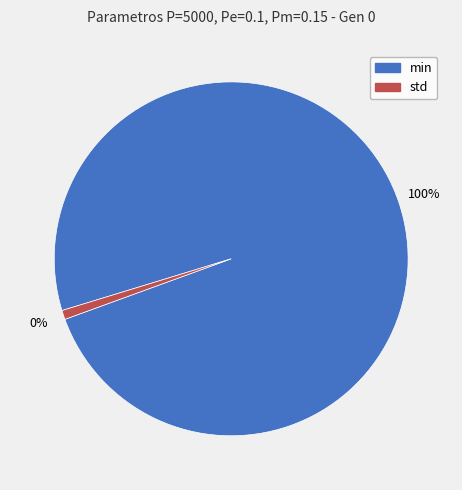

Does std represent more than half of the total?

No